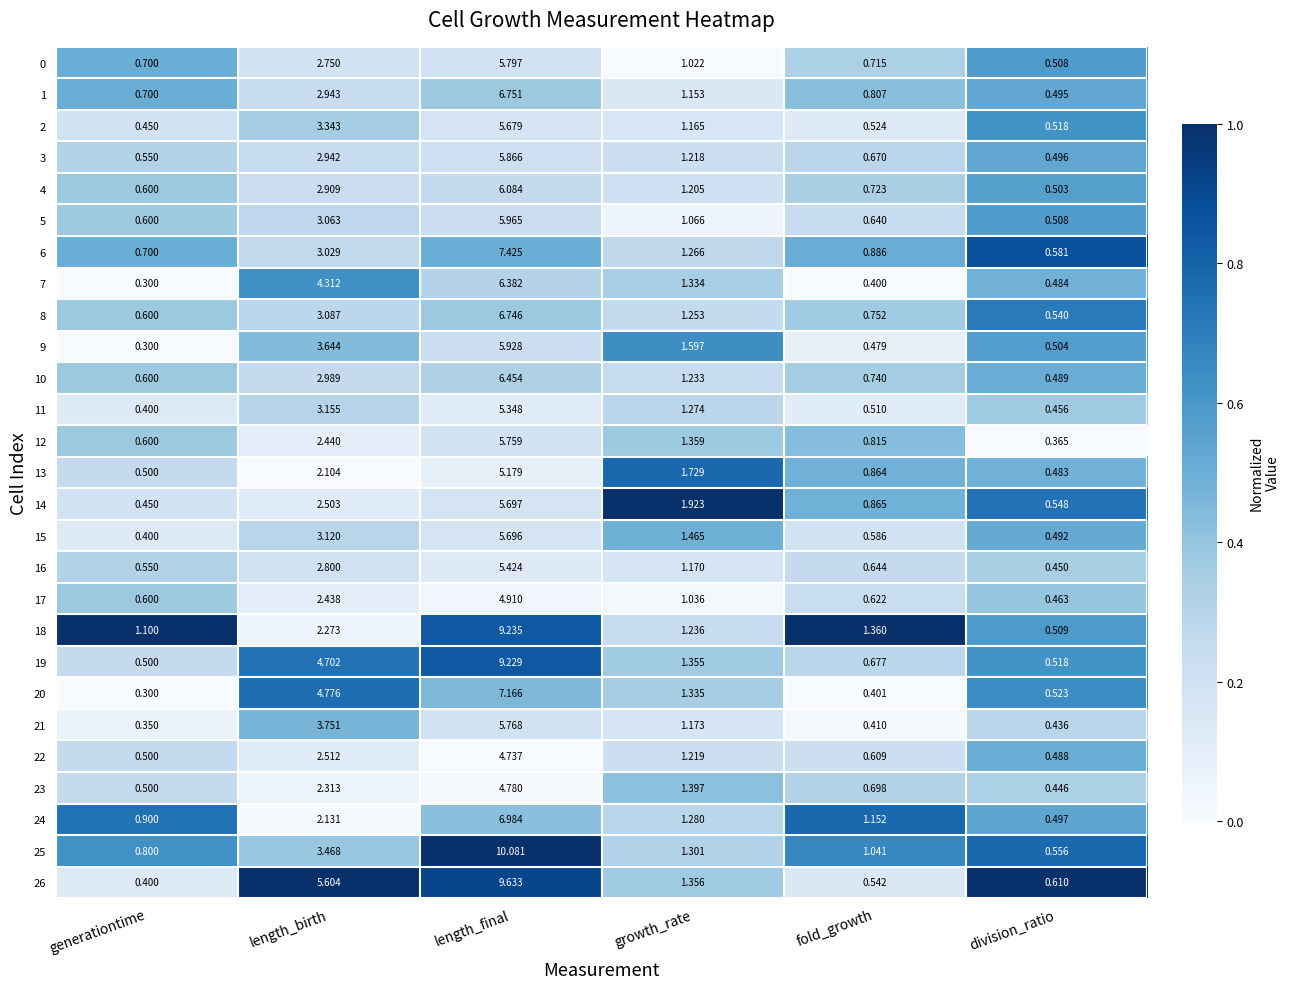

Which series has the largest total across all categories?

26